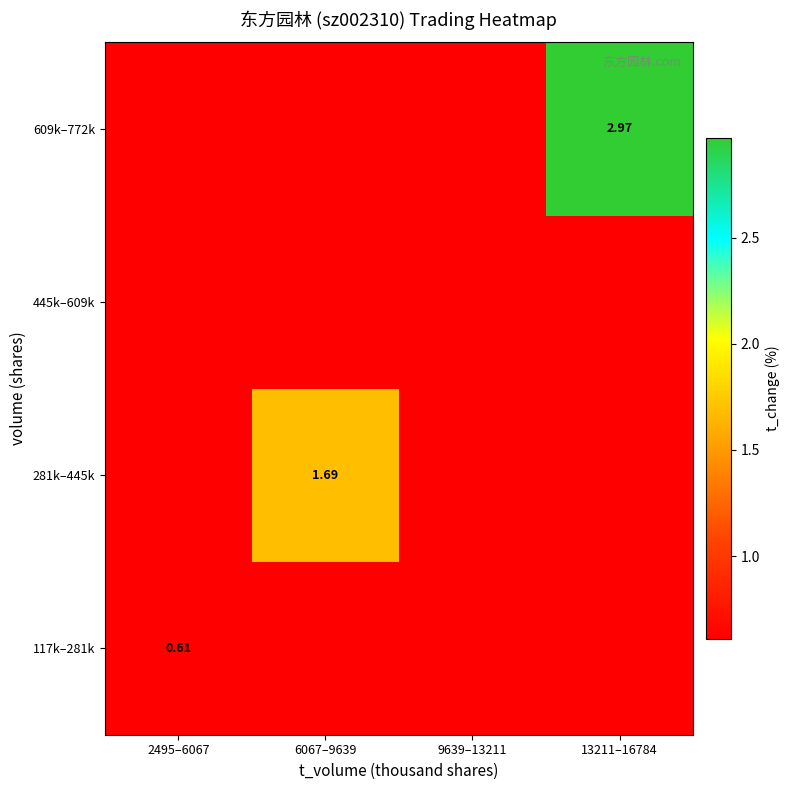

What is the average value of the 281k–445k series?

0.9